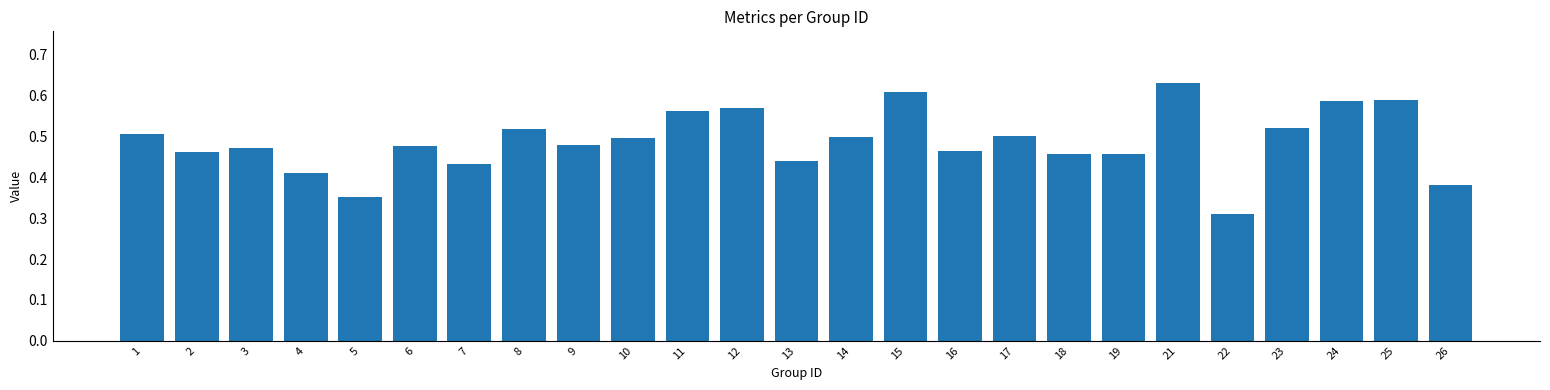

What is the sum of the values at 23 and 10?

1.0